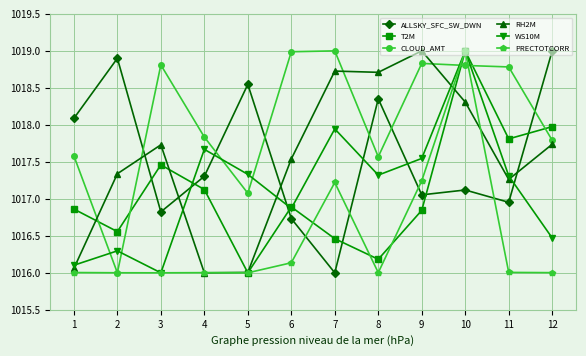

What is the value of the ALLSKY_SFC_SW_DWN point at the 1st from the left?

1018.1